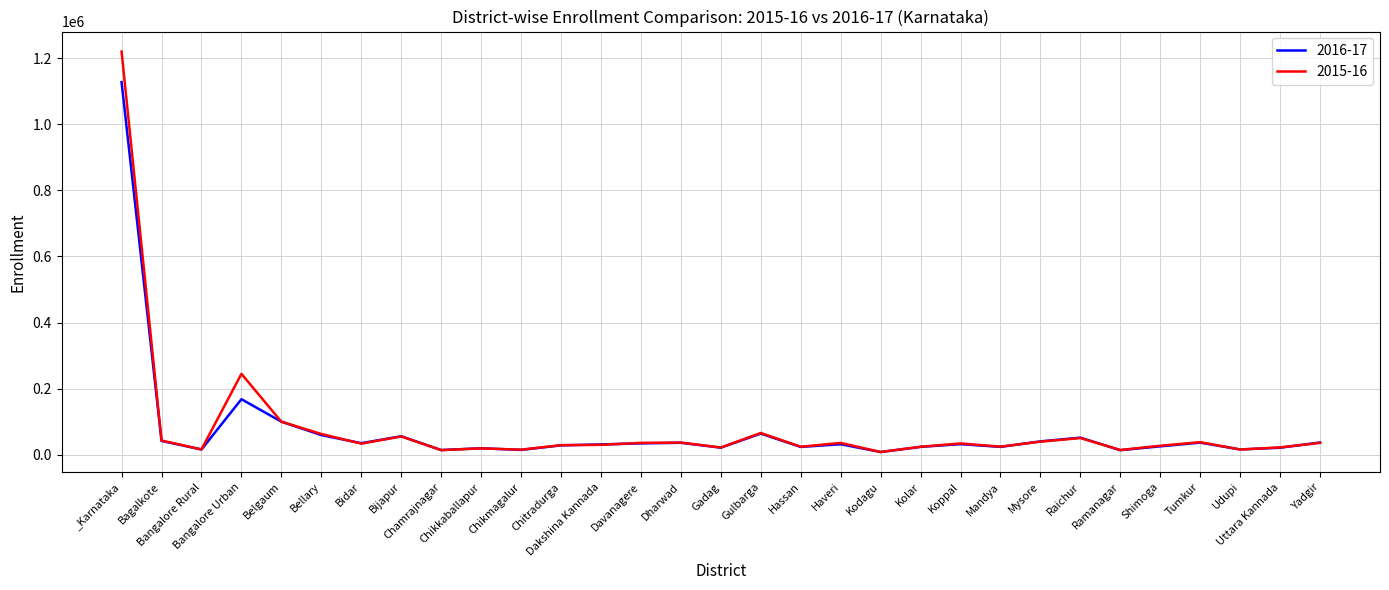

Which series has the widest spread of values?

2015-16